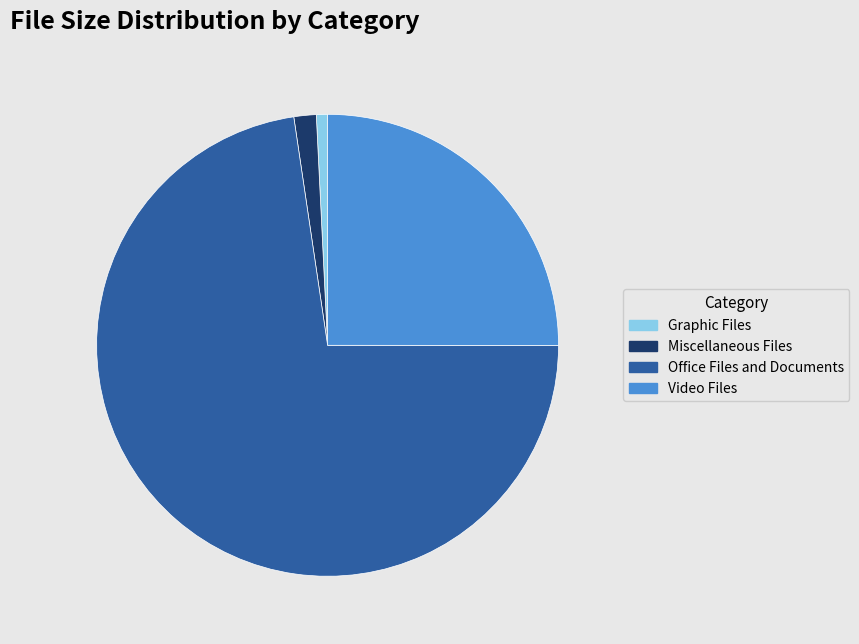

How many segments does this pie chart have?

4